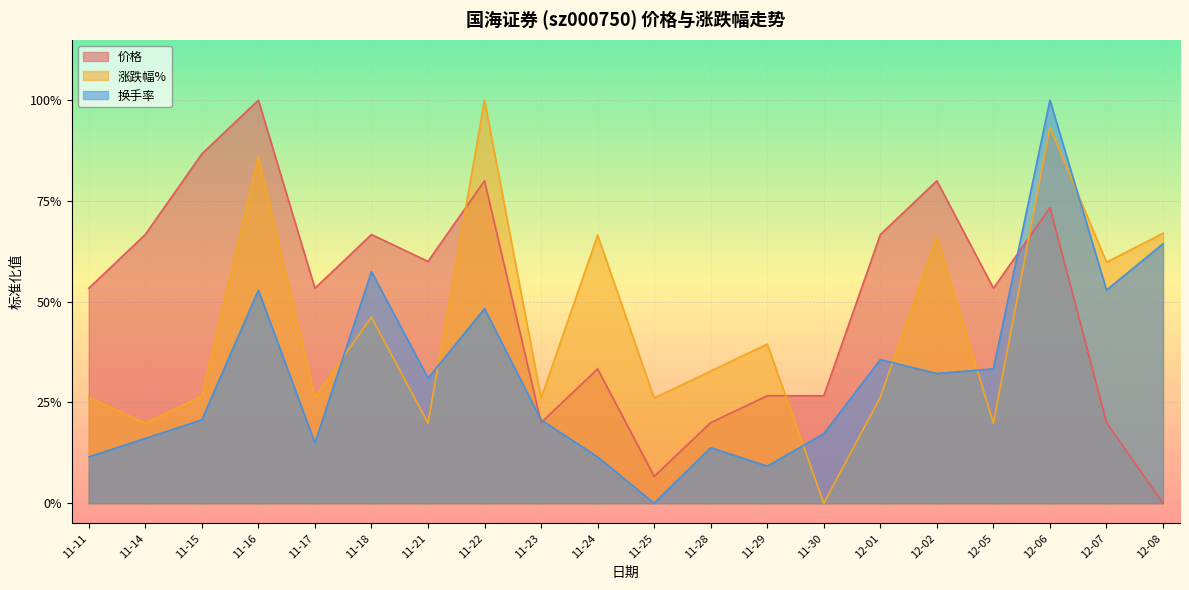

What is the label of the 18th point from the right?

11-15